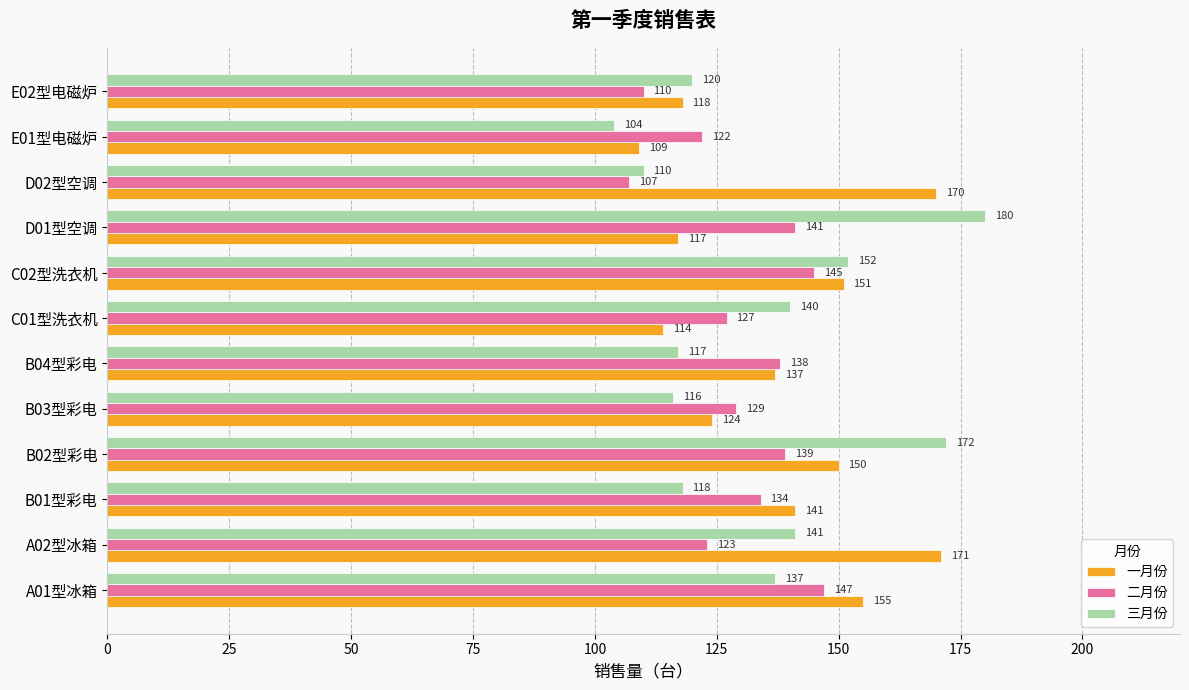

List the series in order of their overall mean, lowest first.

二月份, 三月份, 一月份